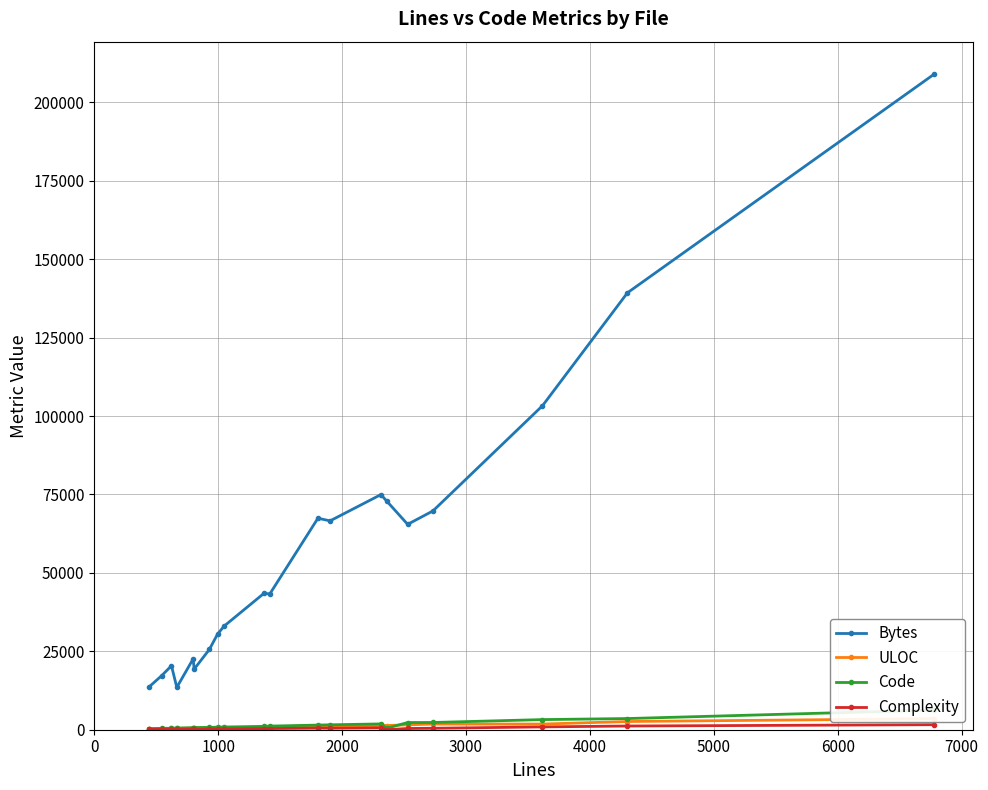

True or false: Code and Complexity cross at least once.

False